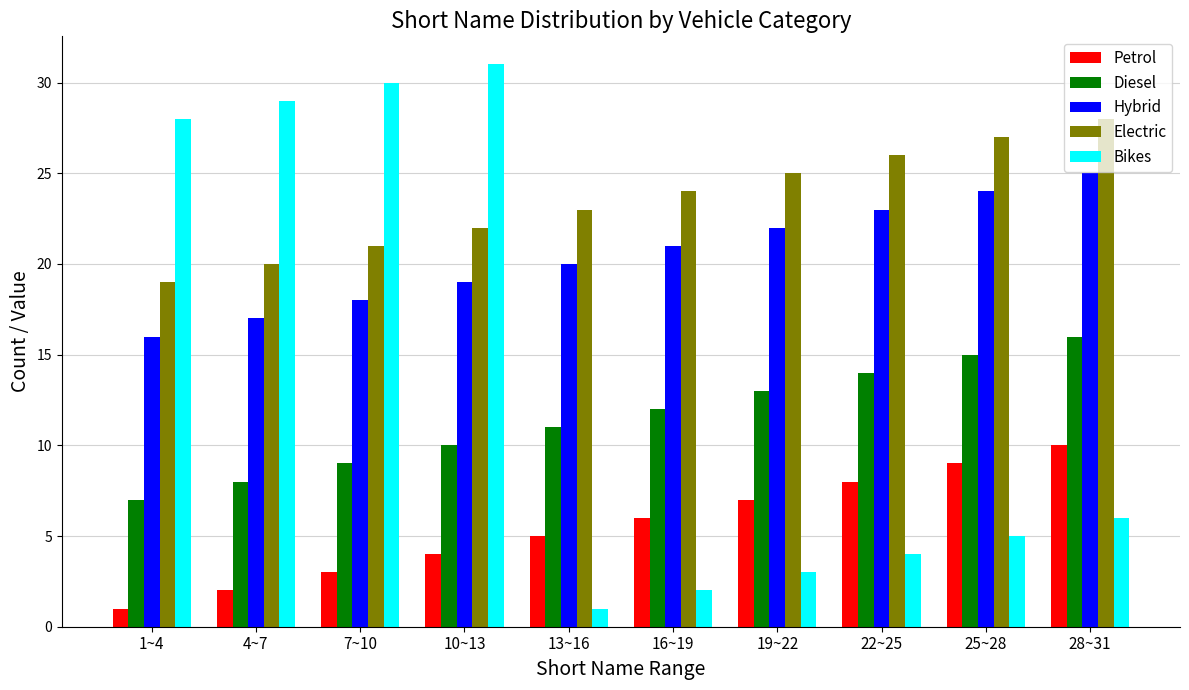

Which category has the highest value in the Bikes series?

10~13